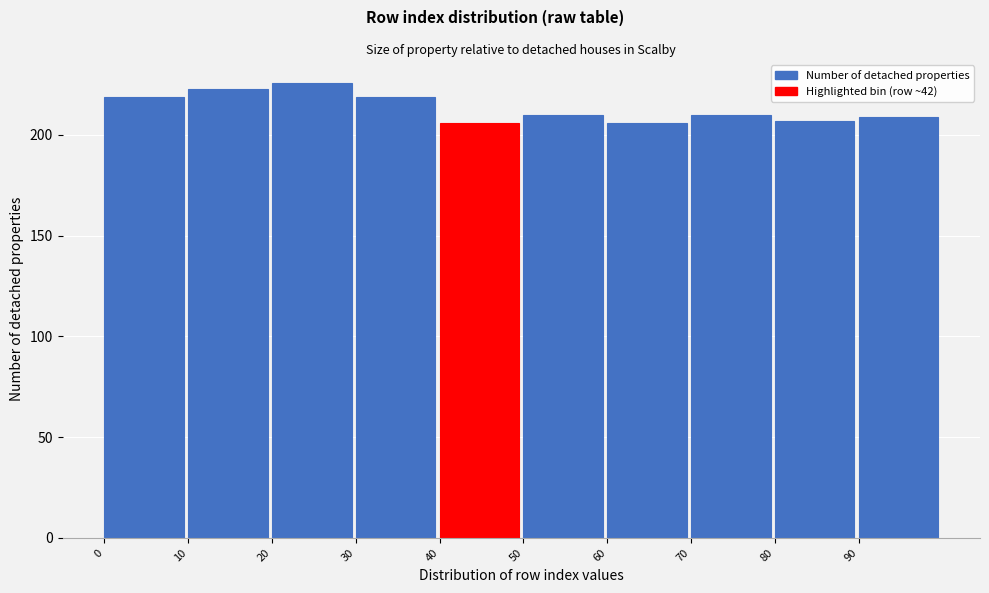

Reading right to left, list all the values displayed in this chart.

209	207	210	206	210	206	219	226	223	219